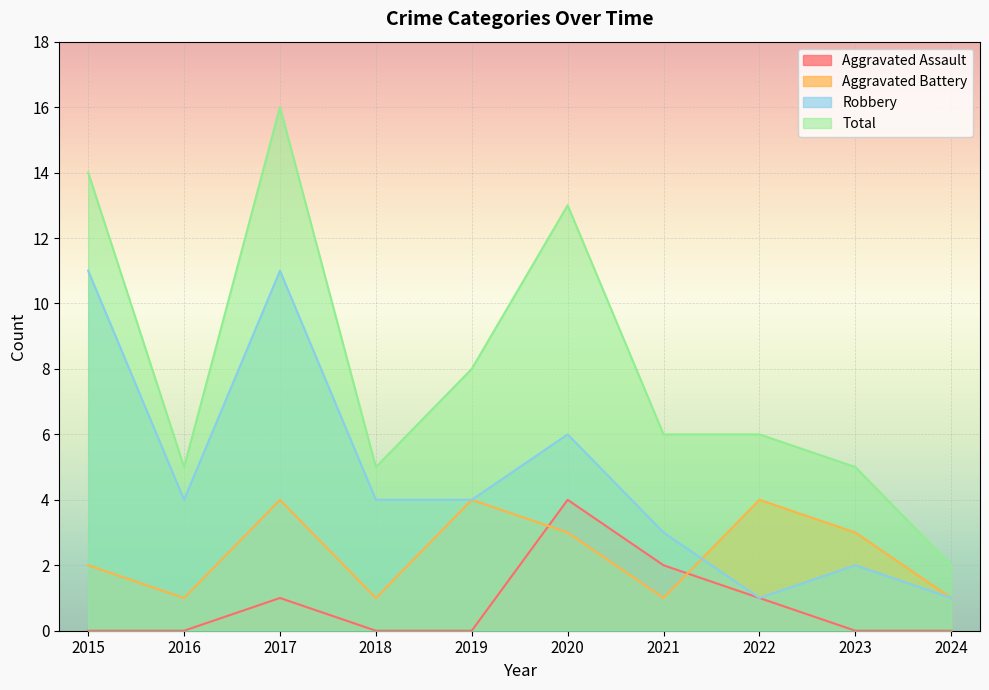

True or false: Total and Aggravated Assault intersect in this chart.

False